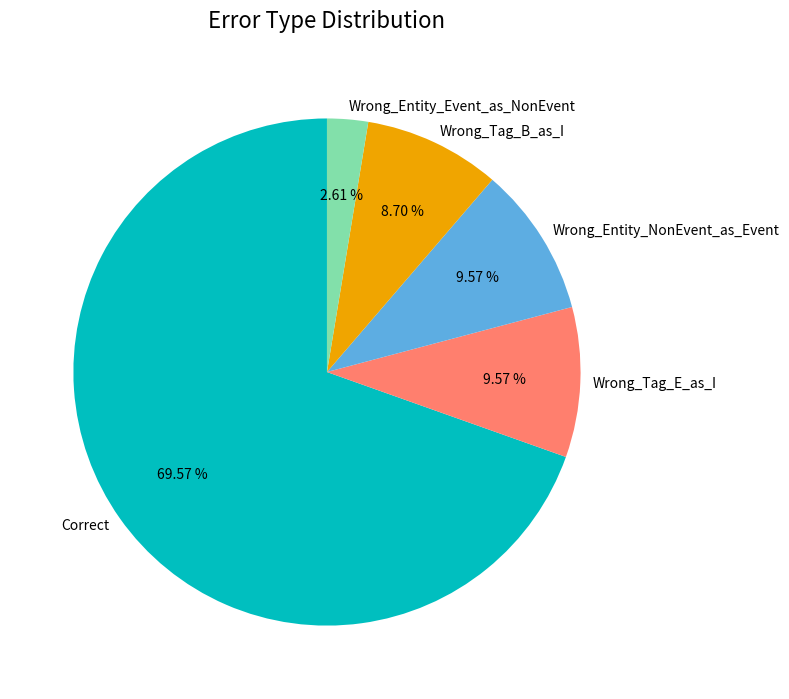

Which slice is the largest?

Correct